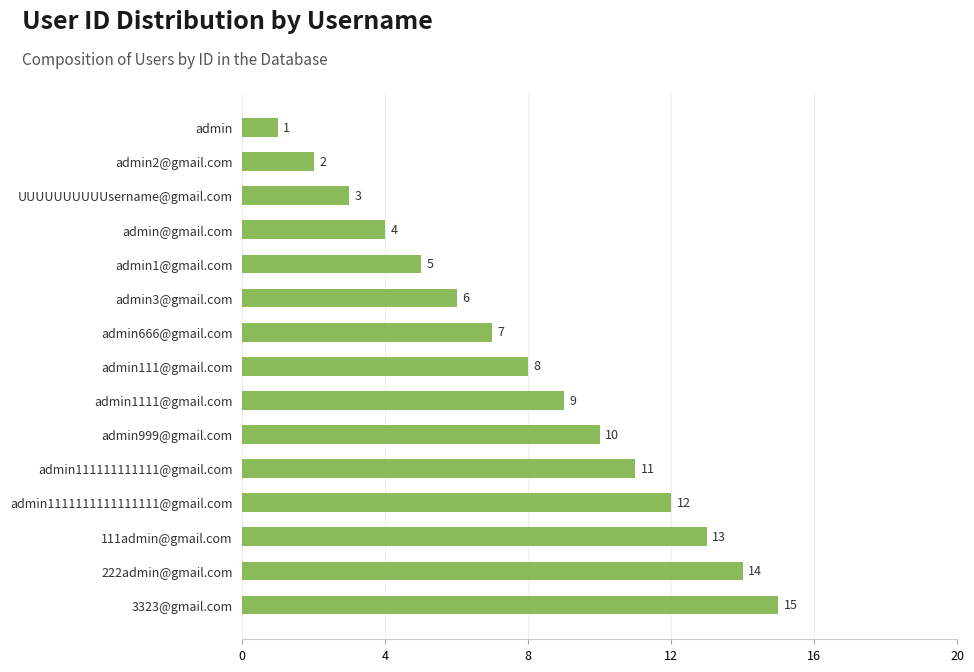

What is the difference between the second highest and minimum values?

13